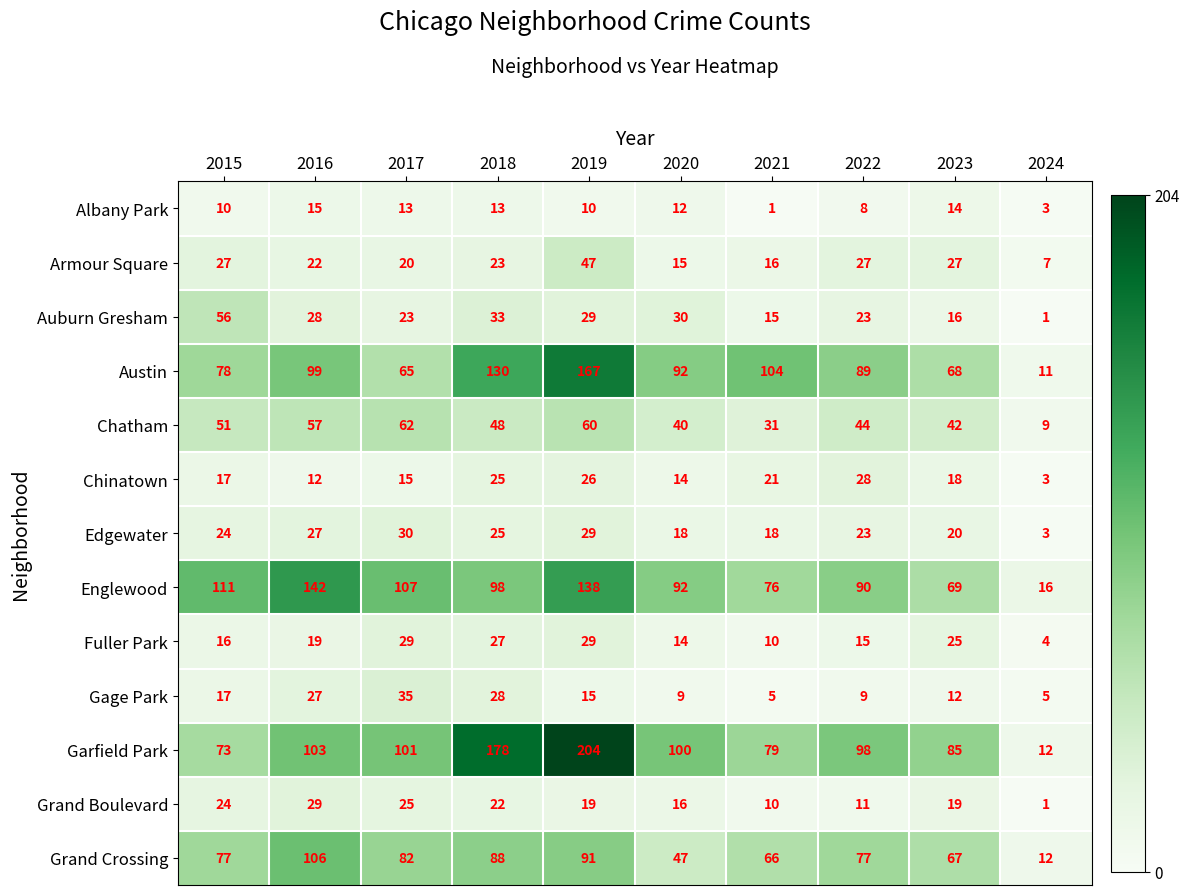

Which series changed the most between 2016 and 2017?

Englewood